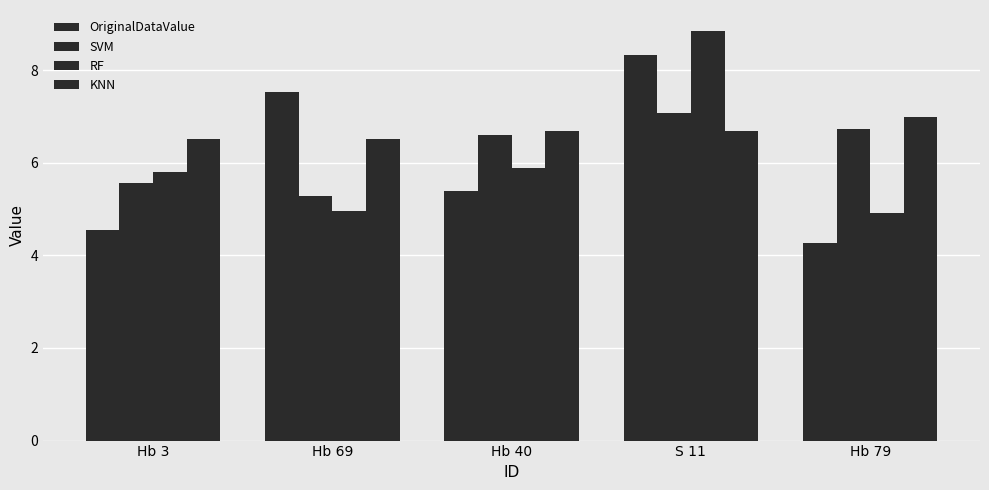

Which series has the largest total across all categories?

KNN